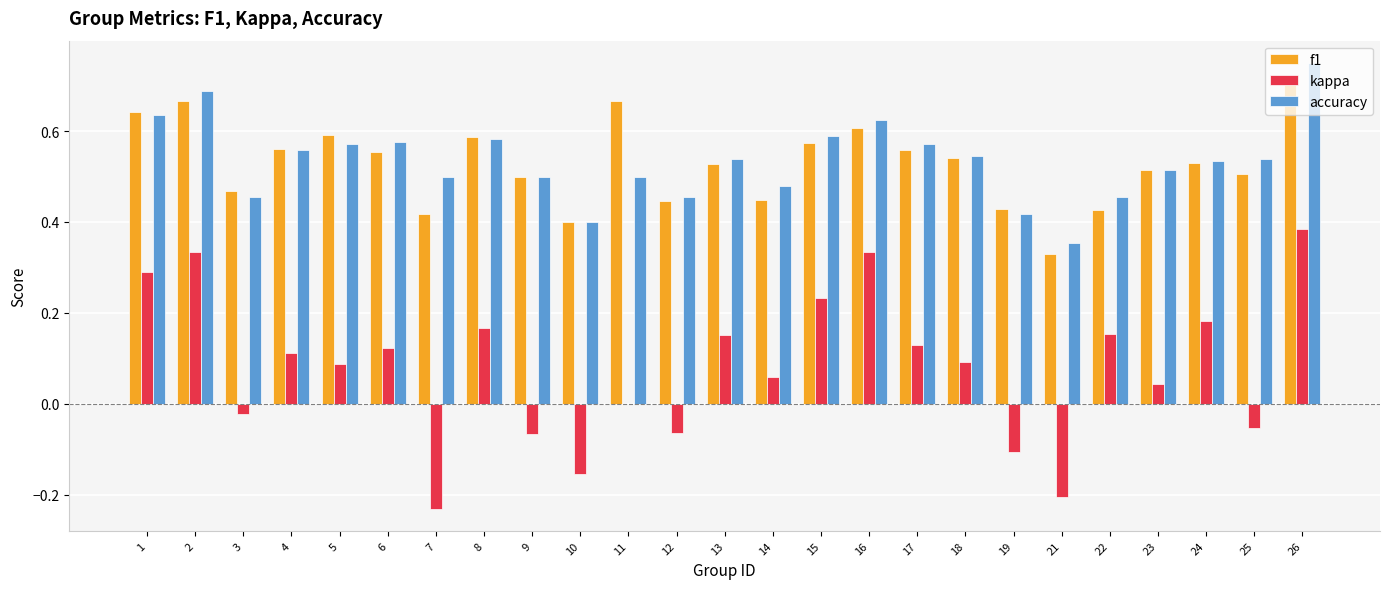

Is the value of kappa at 5 greater than the value of f1 at 26?

No